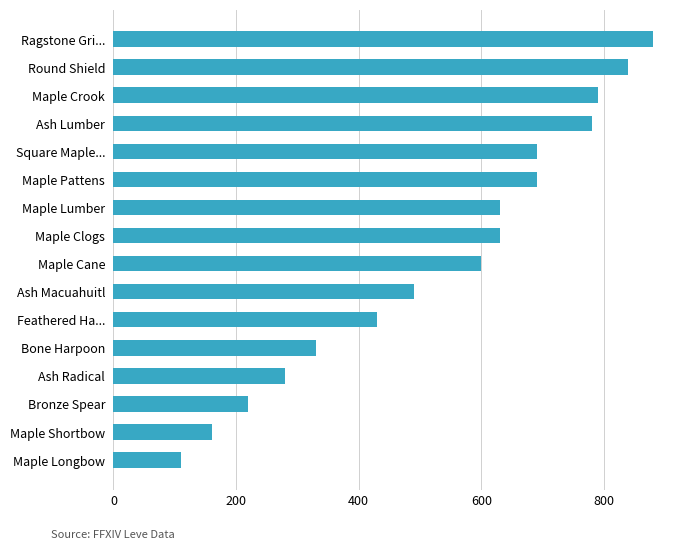

Is it true that the value at Ash Radical is 280?

True